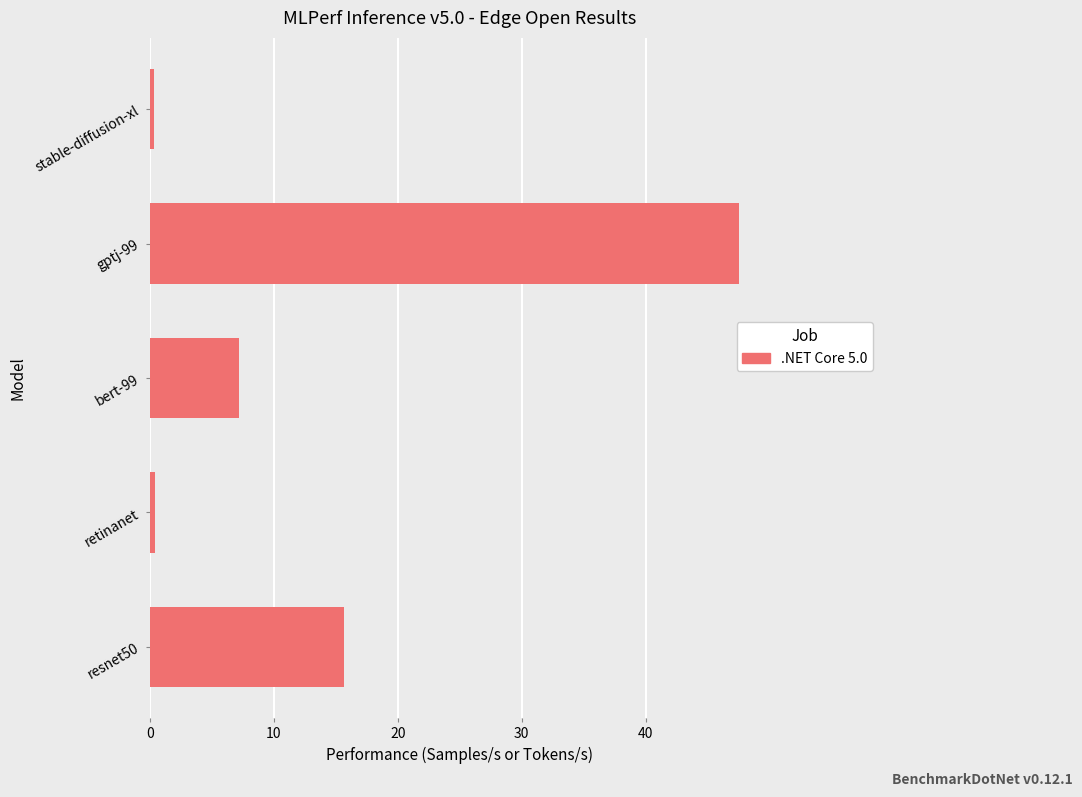

Reading bottom to top, transcribe all the data shown in this chart.

15.6	0.4	7.2	47.5	0.4